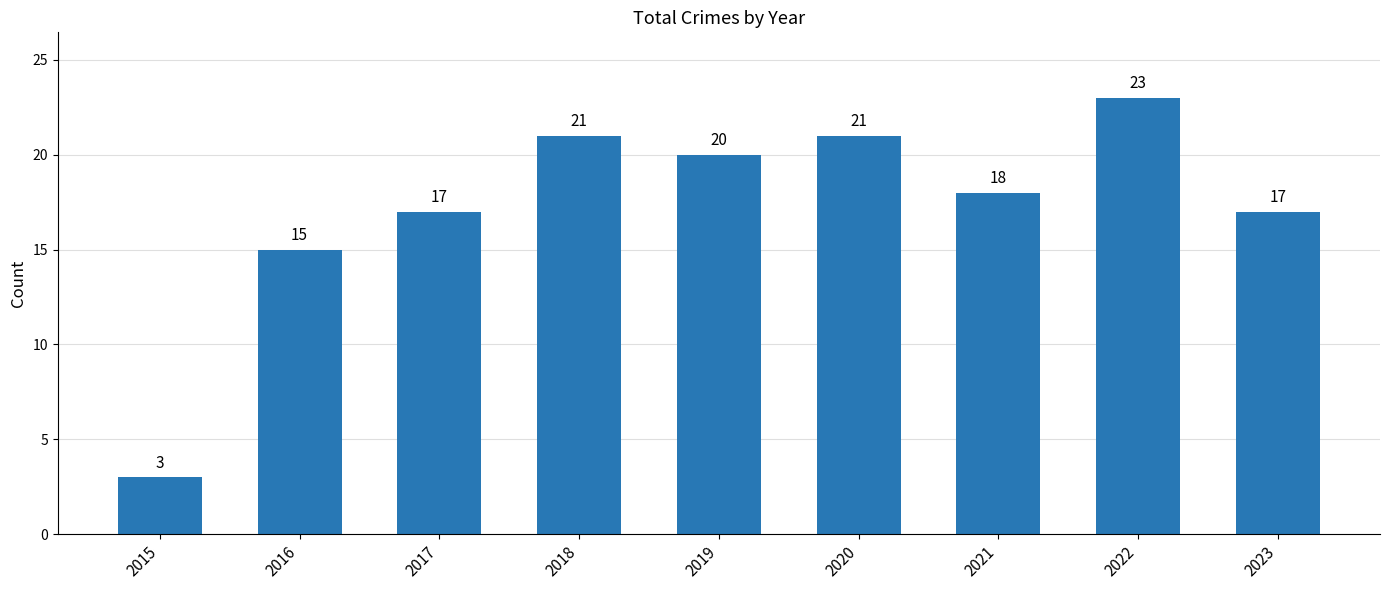

Reading left to right, what are all the values shown in this chart?

2015=3	2016=15	2017=17	2018=21	2019=20	2020=21	2021=18	2022=23	2023=17